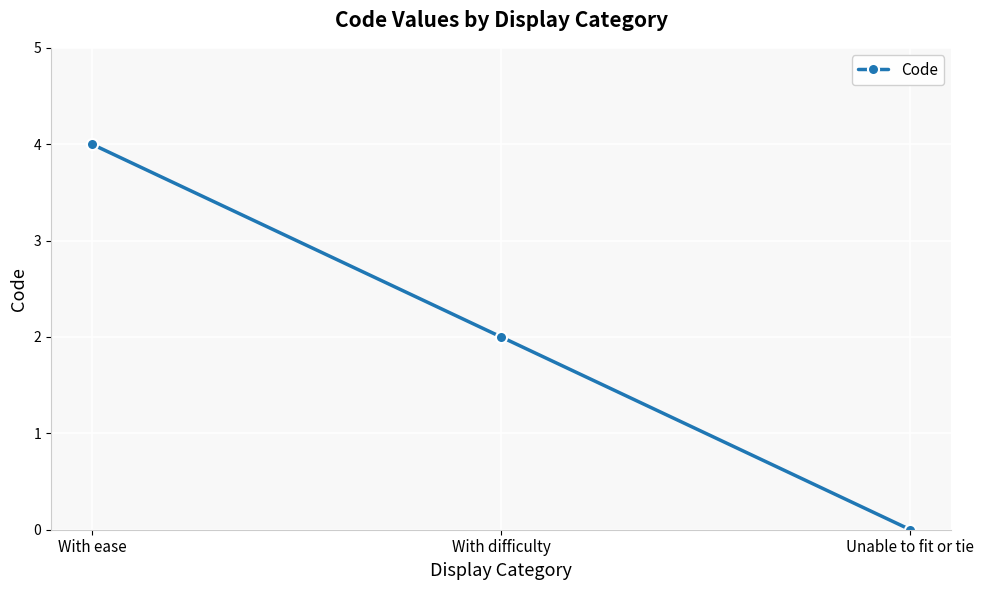

Reading right to left, list all the values displayed in this chart.

Unable to fit or tie=0	With difficulty=2	With ease=4